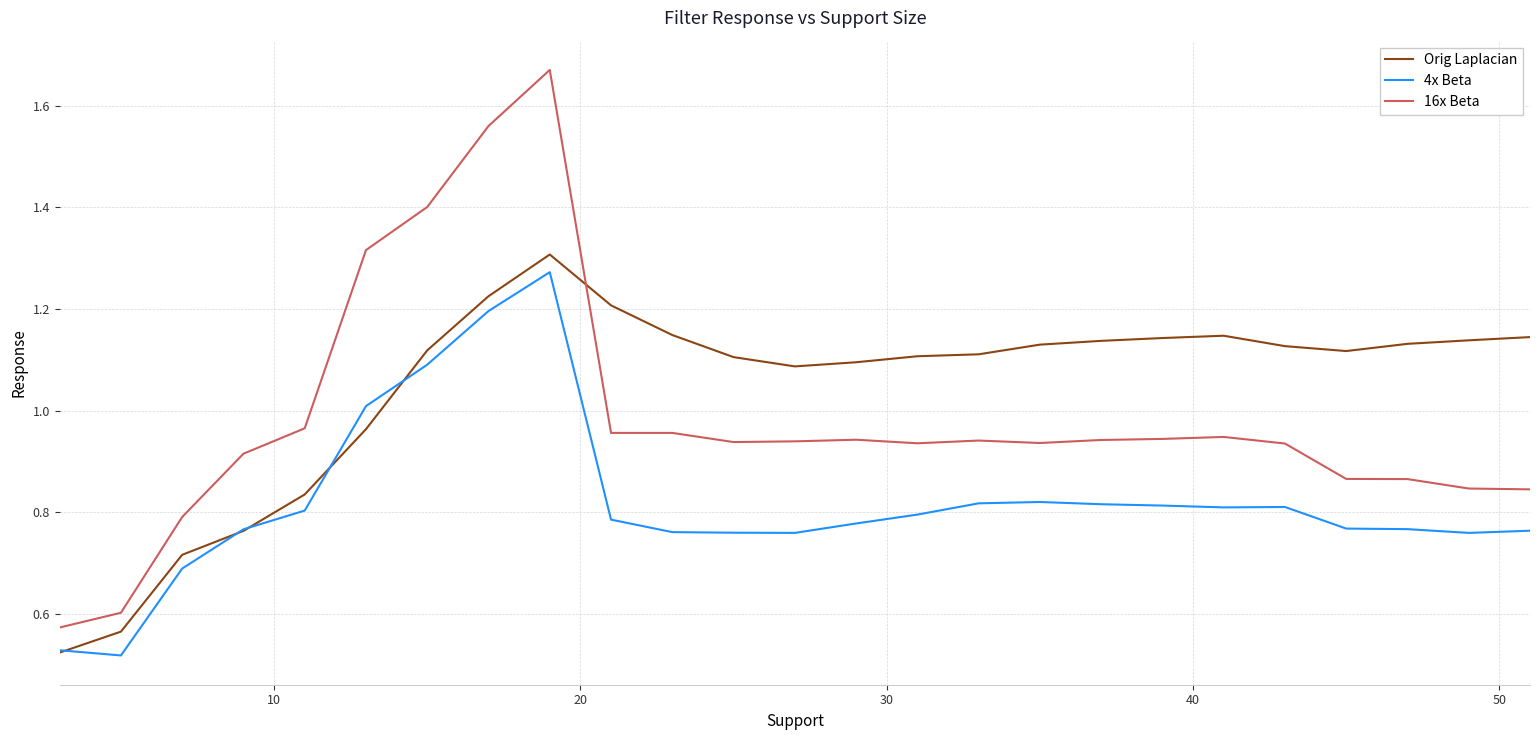

True or false: 4x Beta and 16x Beta intersect in this chart.

False